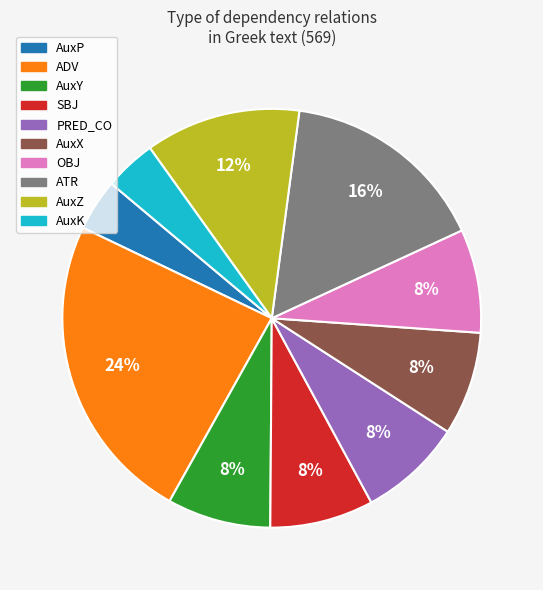

Which slice is the largest?

ADV